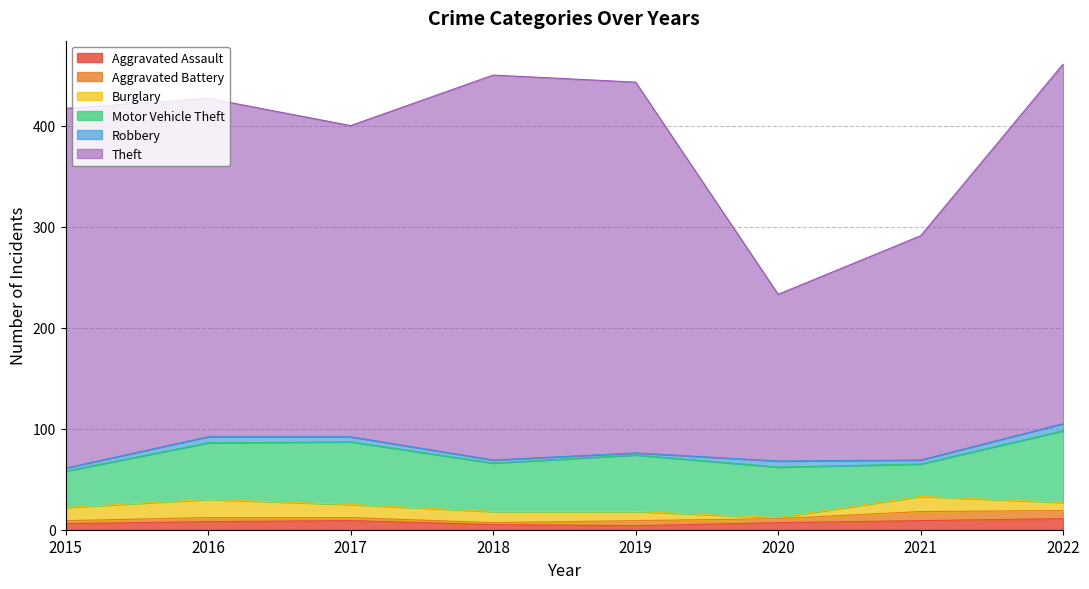

At how many categories does at least one series exceed 203?

7